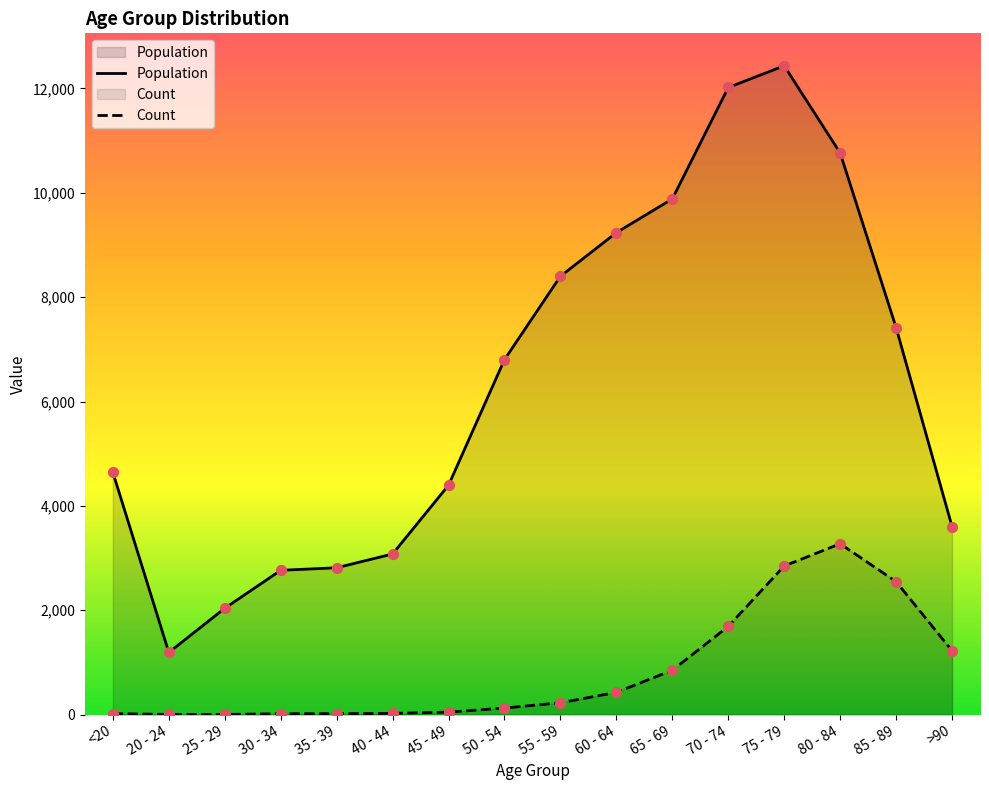

What are all the series names shown in the legend?

Population, Count